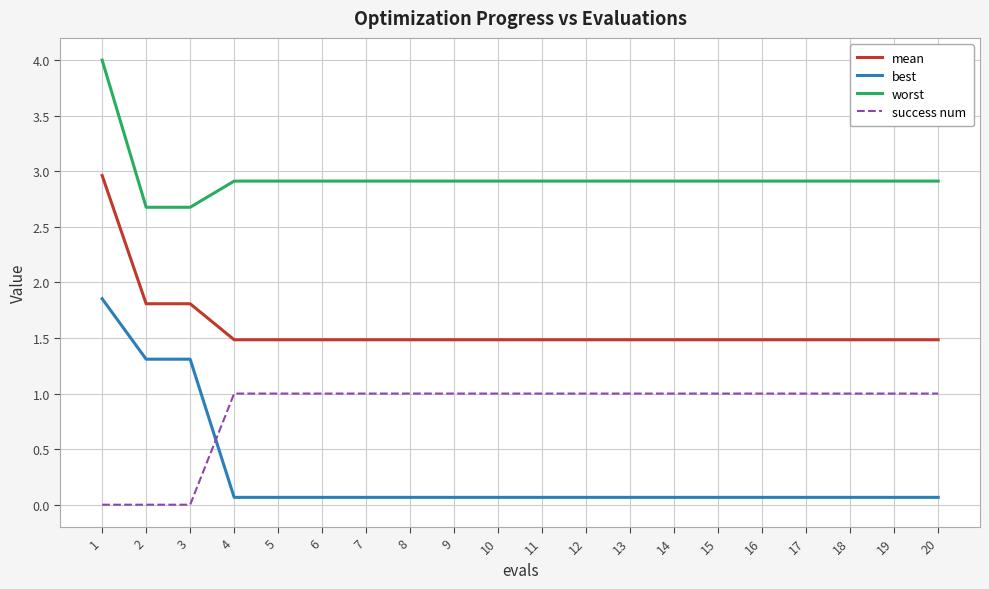

What is the difference between the highest and lowest values at 3?

2.7